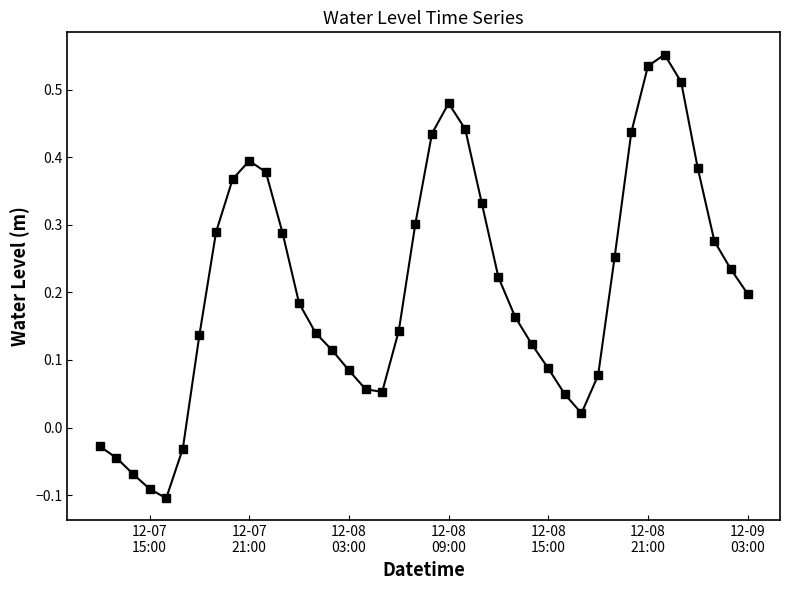

How many interior local peaks (higher than both neighbors) does the data have?

3